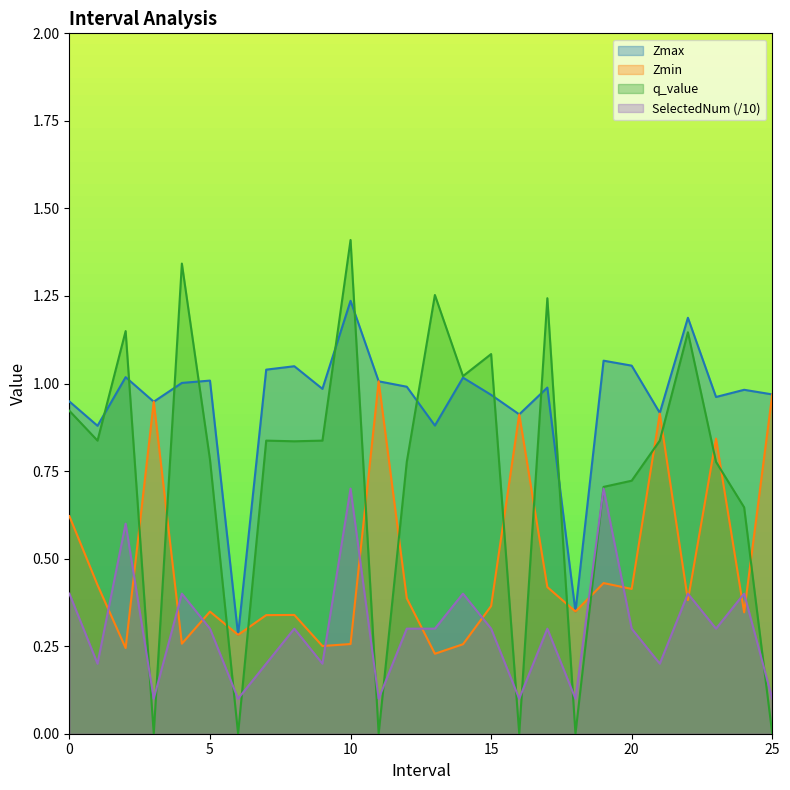

Reading left to right, what are all the values shown in this chart?

Zmax: 0.9	0.9	1.0	0.9	1.0	1.0	0.3	1.0	1.0	1.0	1.2	1.0	1.0	0.9	1.0	1.0	0.9	1.0	0.3	1.1	1.1	0.9	1.2	1.0	1.0	1.0
Zmin: 0.6	0.4	0.2	0.9	0.3	0.3	0.3	0.3	0.3	0.3	0.3	1.0	0.4	0.2	0.3	0.4	0.9	0.4	0.3	0.4	0.4	0.9	0.4	0.8	0.3	1.0
q_value: 0.9	0.8	1.1	0.0	1.3	0.8	0.0	0.8	0.8	0.8	1.4	0.0	0.8	1.3	1.0	1.1	0.0	1.2	0.0	0.7	0.7	0.8	1.1	0.8	0.6	0.0
SelectedNum: 0.4	0.2	0.6	0.1	0.4	0.3	0.1	0.2	0.3	0.2	0.7	0.1	0.3	0.3	0.4	0.3	0.1	0.3	0.1	0.7	0.3	0.2	0.4	0.3	0.4	0.1